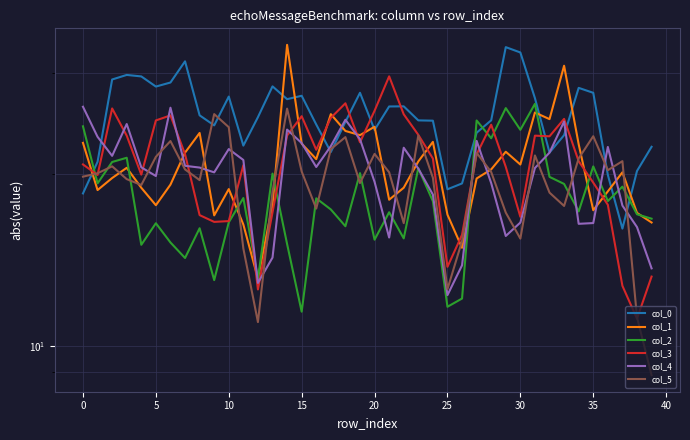

Rank the series by their maximum value, from lowest to highest.

col_5, col_4, col_2, col_3, col_0, col_1